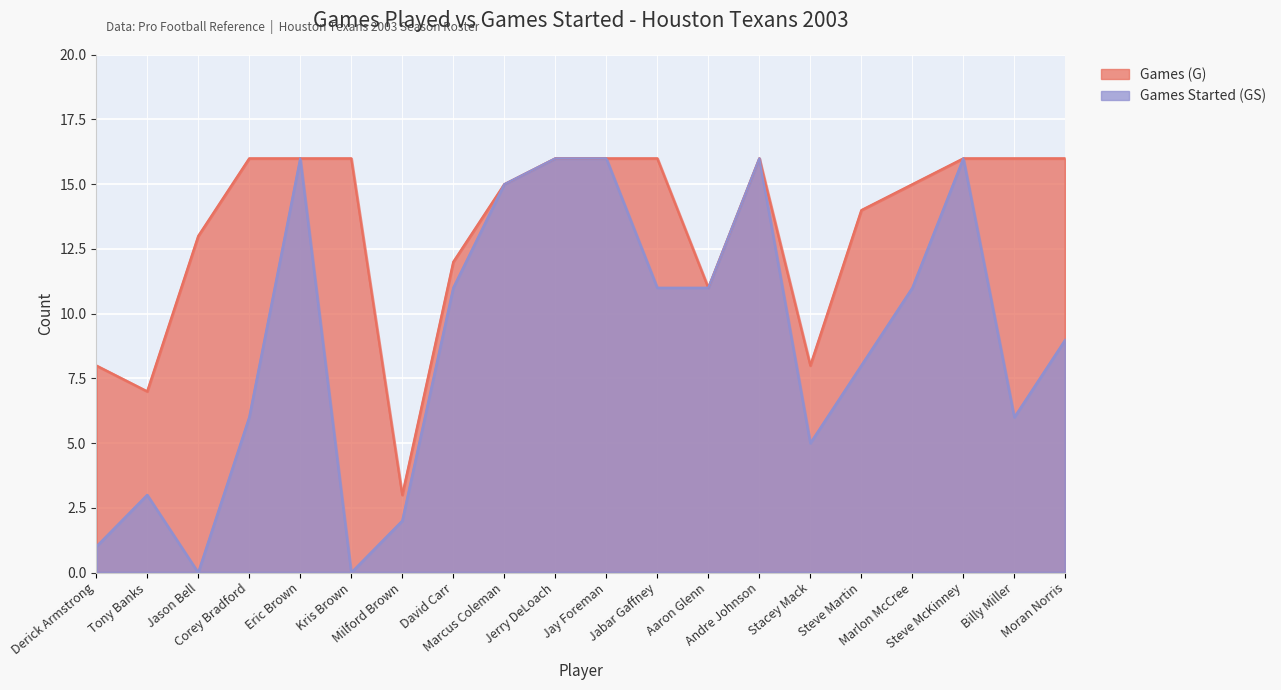

What are all the series names shown in the legend?

Games (G), Games Started (GS)